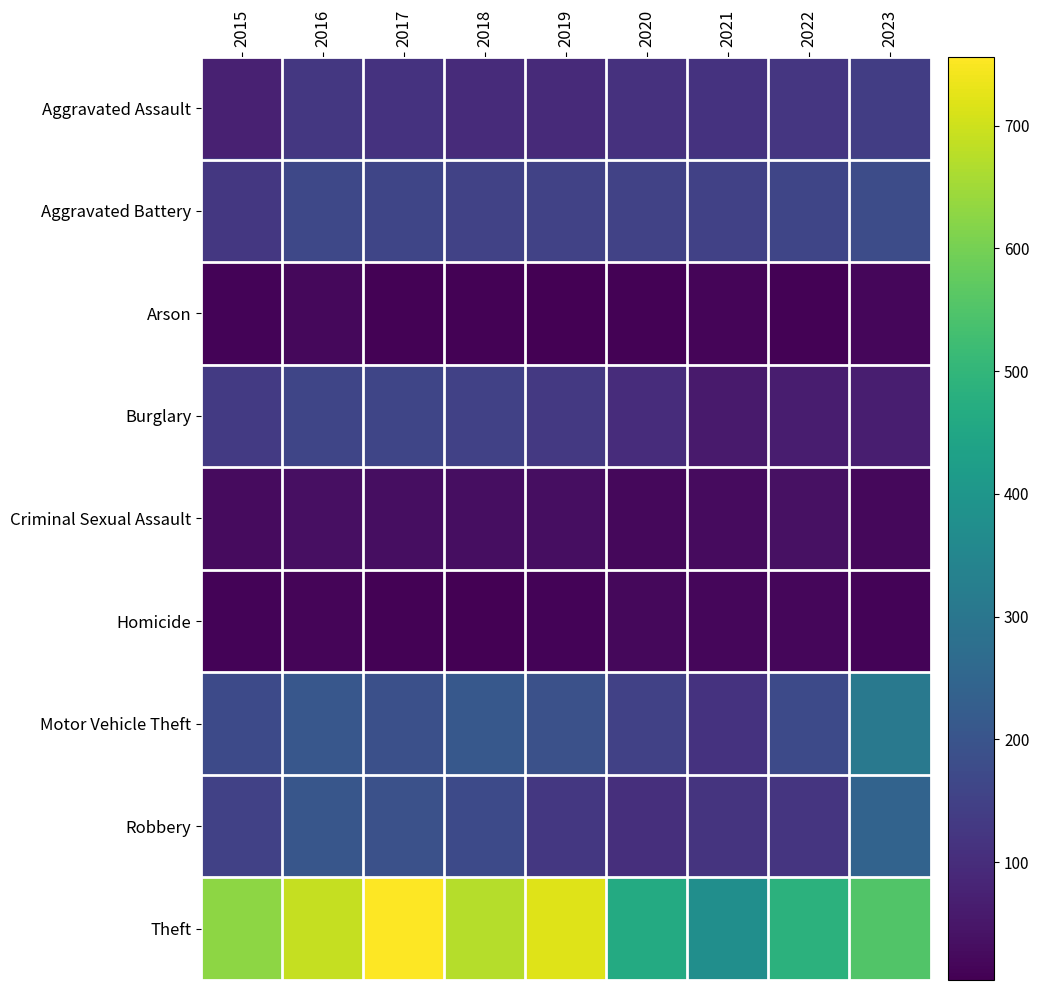

At 2016, list the series in order from largest to smallest.

Theft, Motor Vehicle Theft, Robbery, Aggravated Battery, Burglary, Aggravated Assault, Criminal Sexual Assault, Arson, Homicide